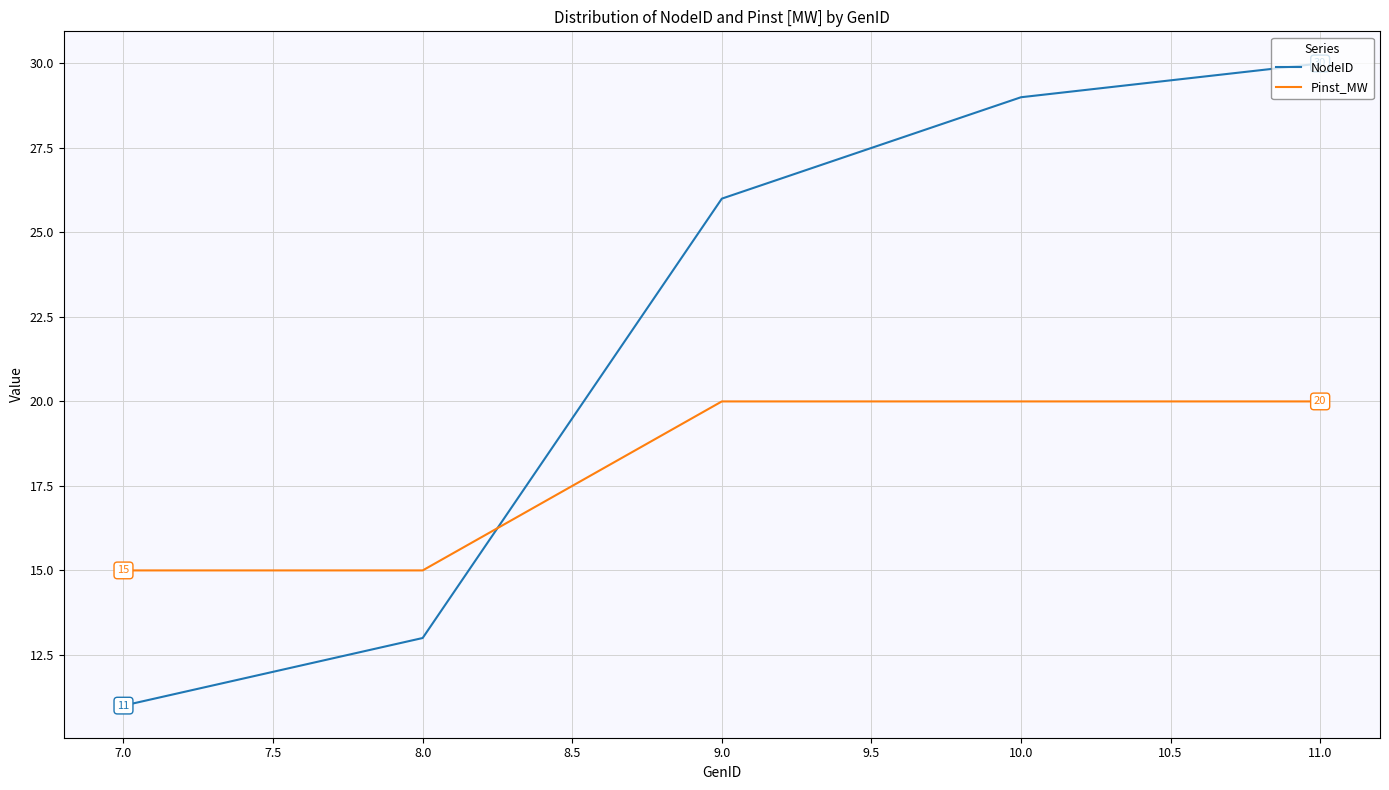

At how many categories does at least one series exceed 21?

3